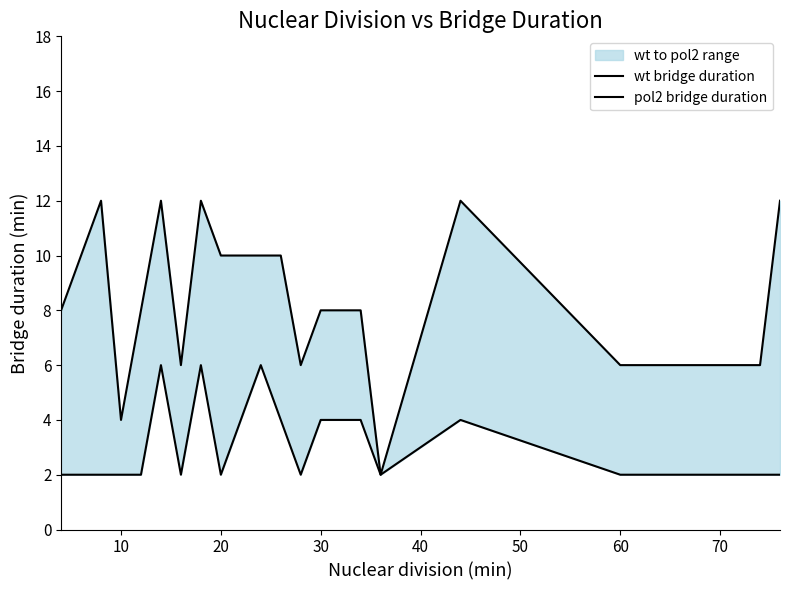

Rank the series at 9 from highest to lowest value.

pol2 bridge duration, wt bridge duration